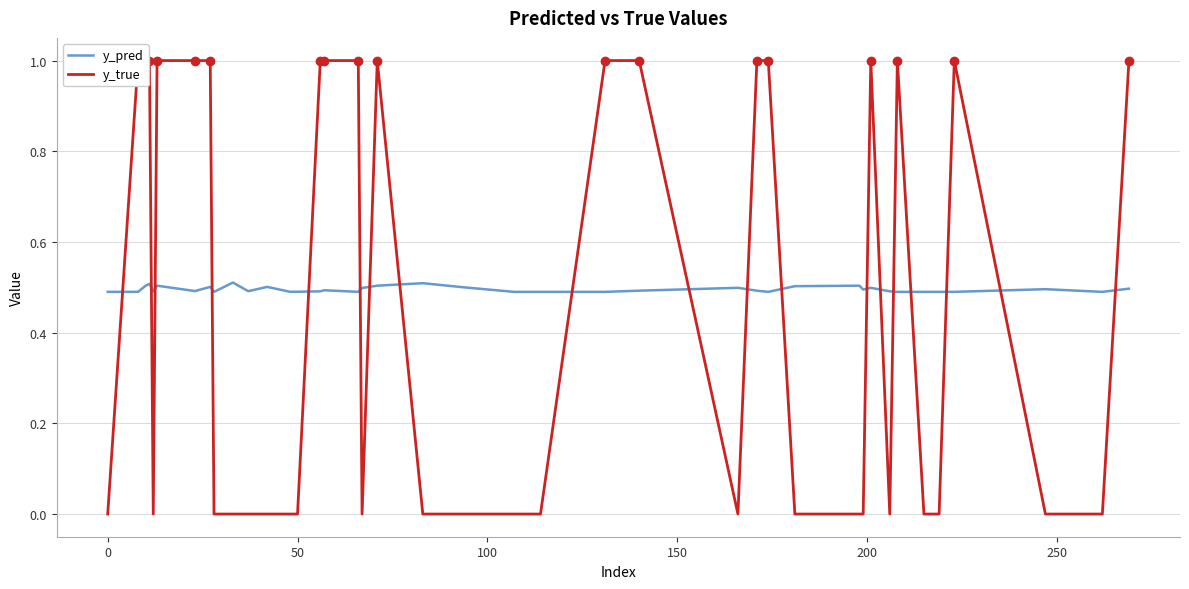

At 100, list the series in order from largest to smallest.

y_true, y_pred